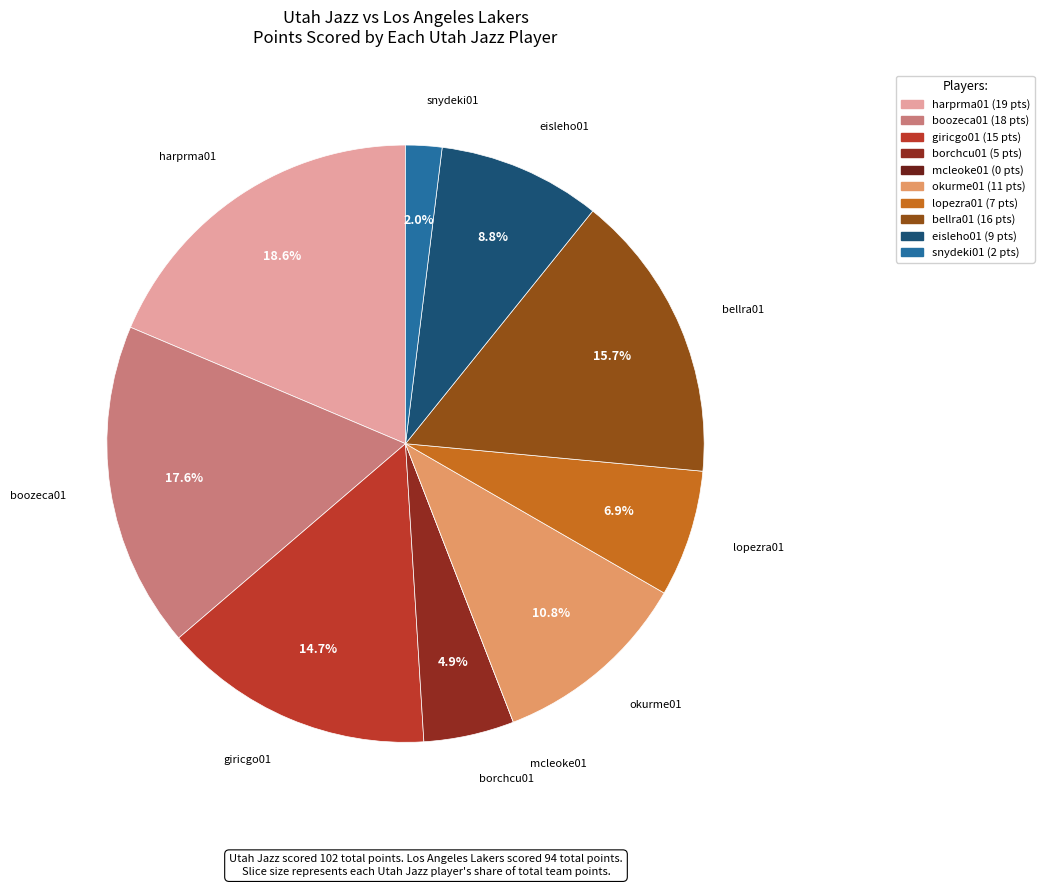

To the nearest percent, what portion does bellra01 represent?

16%